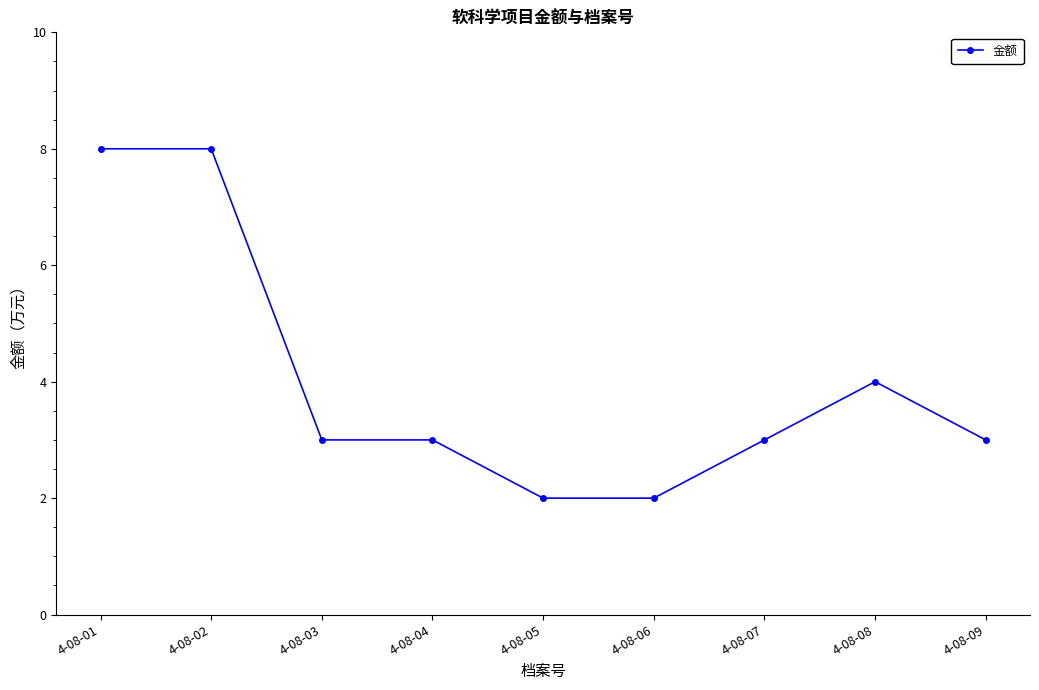

What is the maximum value shown in the chart?

8